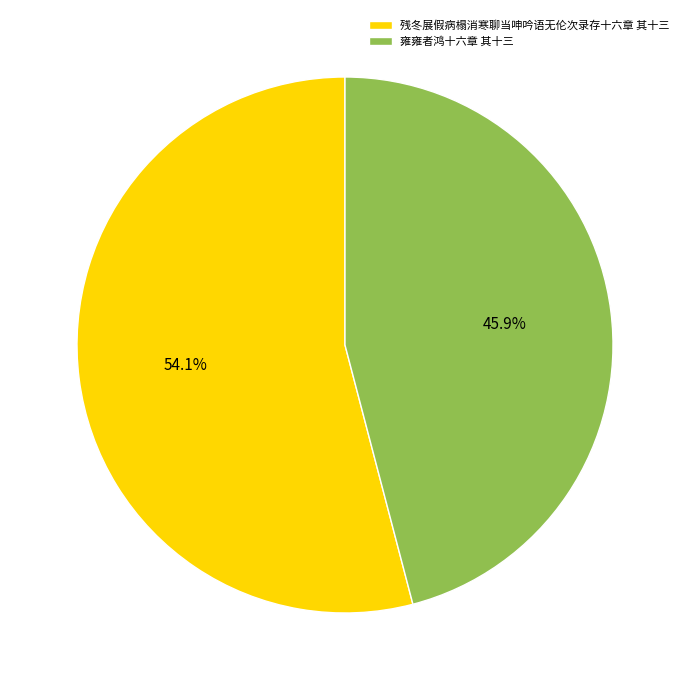

Count the number of slices in the pie.

2